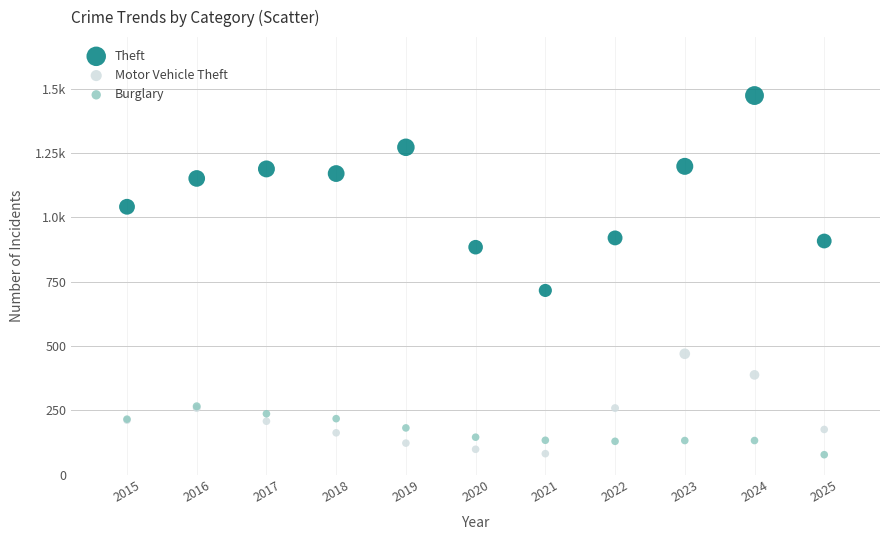

What are all the series names shown in the legend?

Theft, Motor Vehicle Theft, Burglary